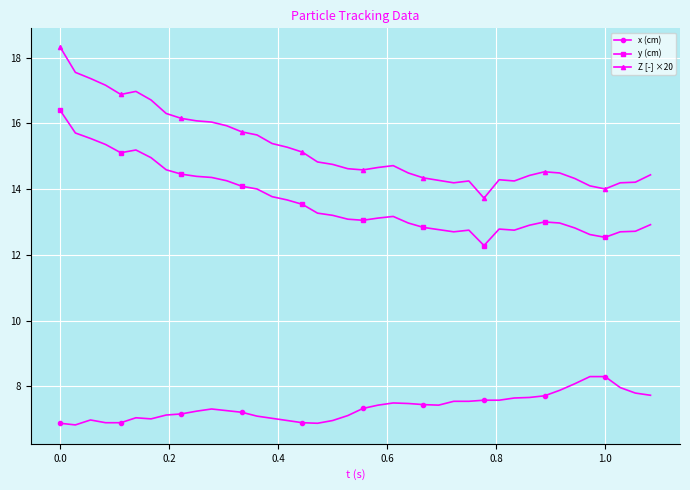

At how many categories does at least one series exceed 11?

40